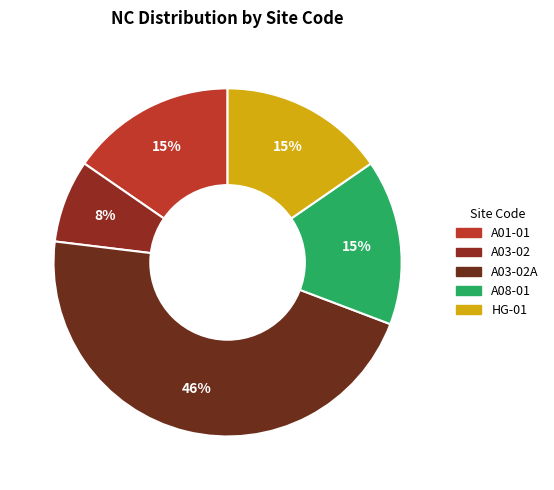

Count the number of slices in the pie.

5